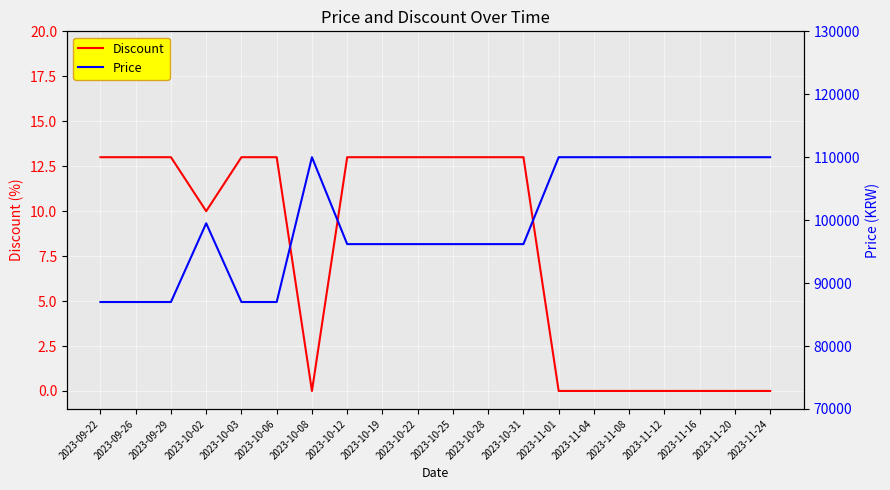

How many data points in Discount are less than 13?

9